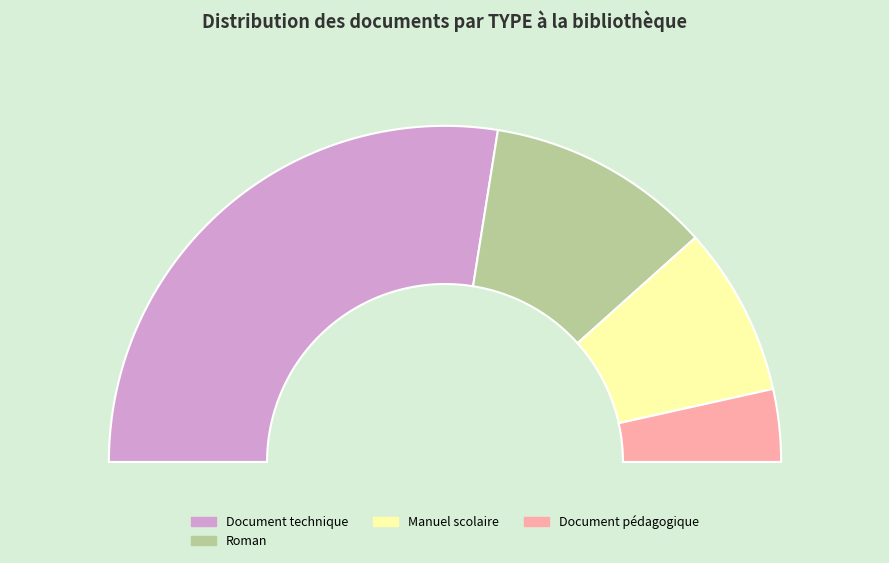

Is there a majority slice in this chart?

No